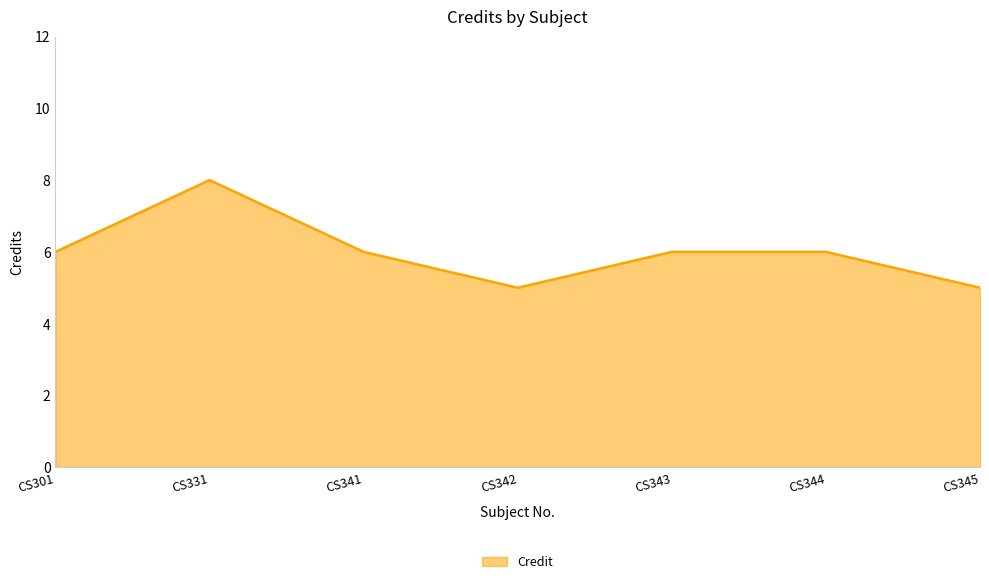

Between CS344 and CS342, which is larger?

CS344